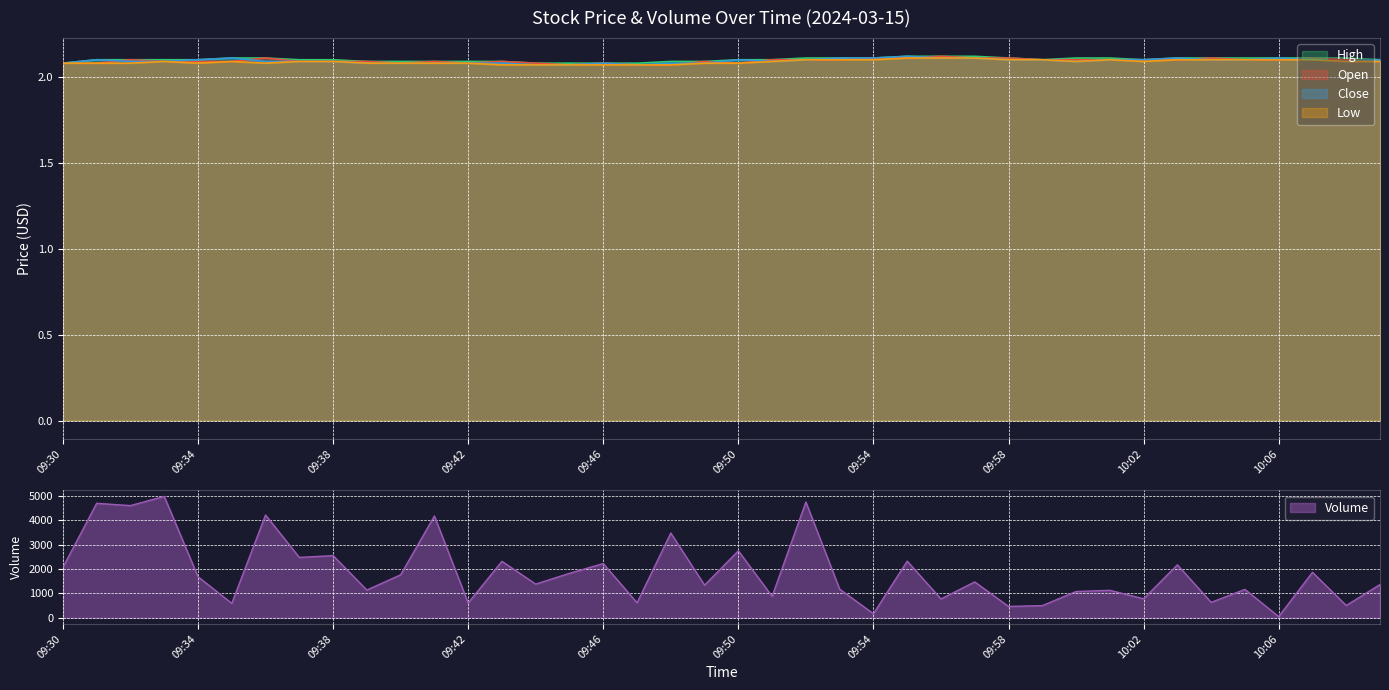

Between 09:40 and 09:57, which is larger?

09:57